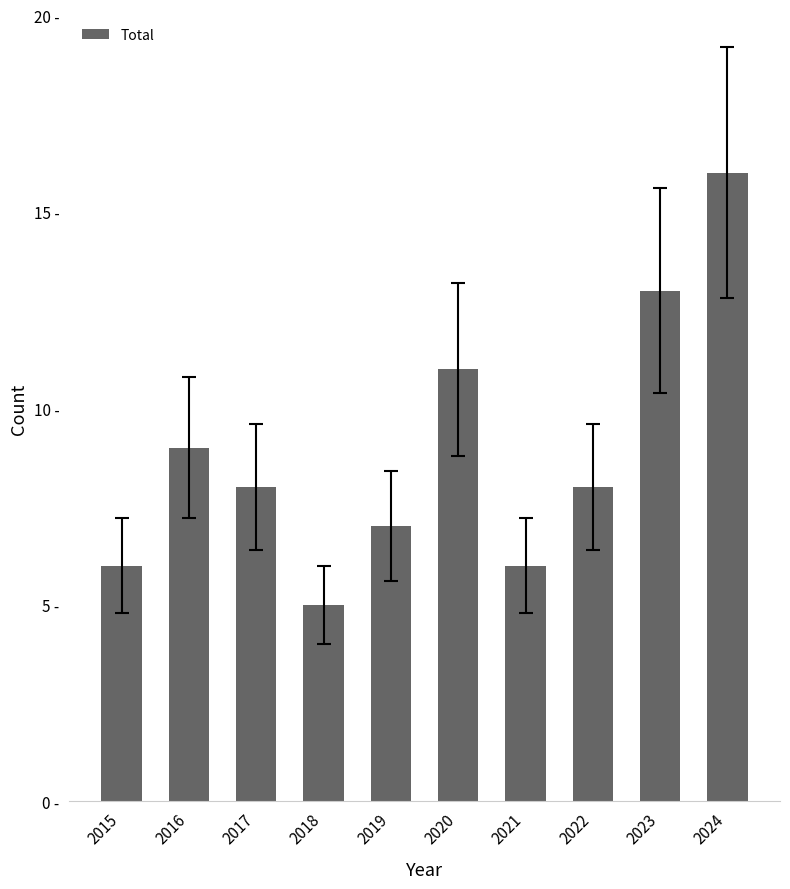

Does the chart contain any negative values?

No